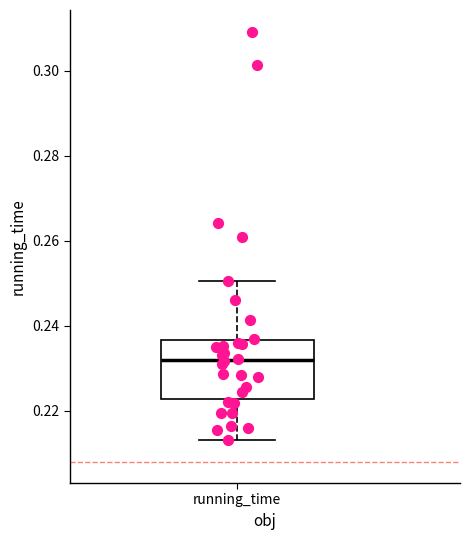

Where is the upper edge of the box for running_time on the y-axis? The values are not printed on the chart, so give them approximately, as read against the axis.

0.236